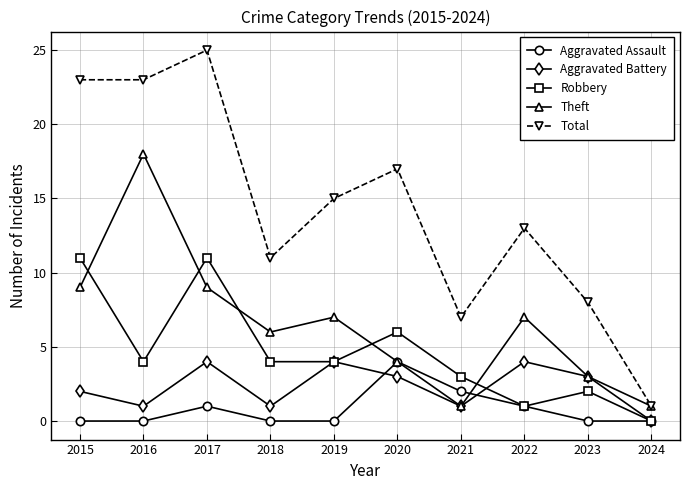

How many lines are shown in the chart?

5